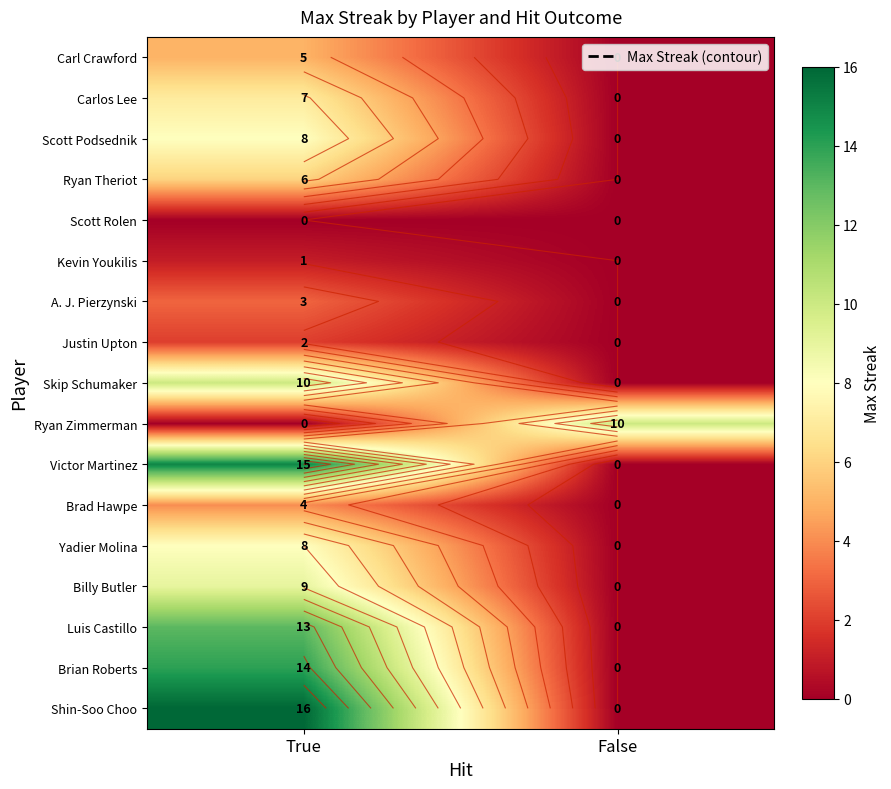

Which series changed the most between True and False?

Shin-Soo Choo